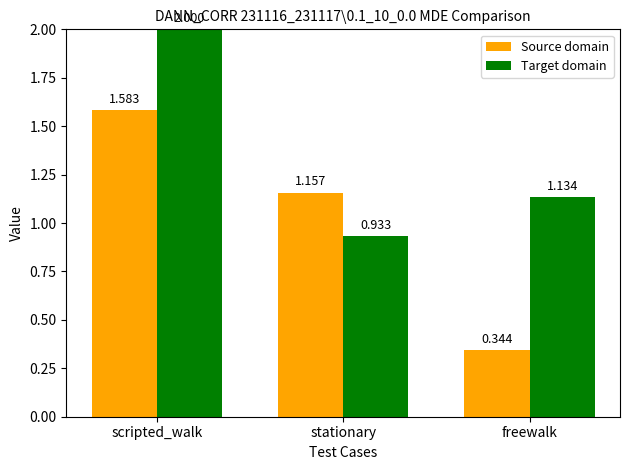

What is the total value across all series at scripted_walk?

3.6